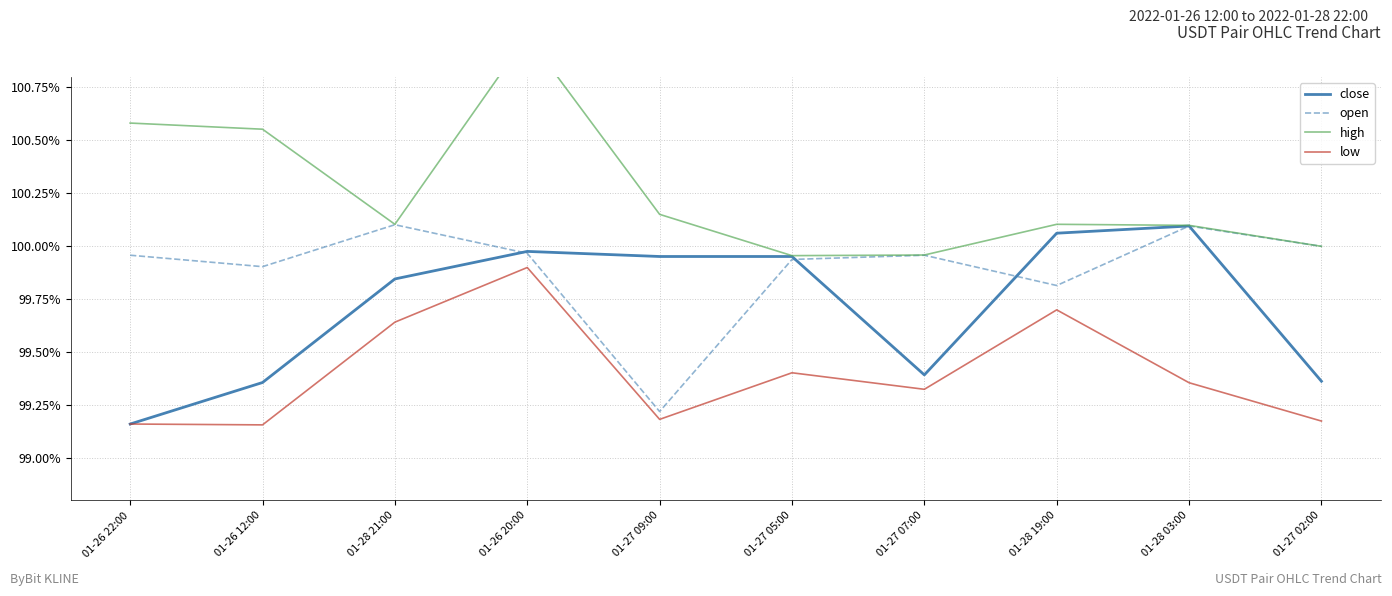

At how many categories does at least one series exceed 1?

7